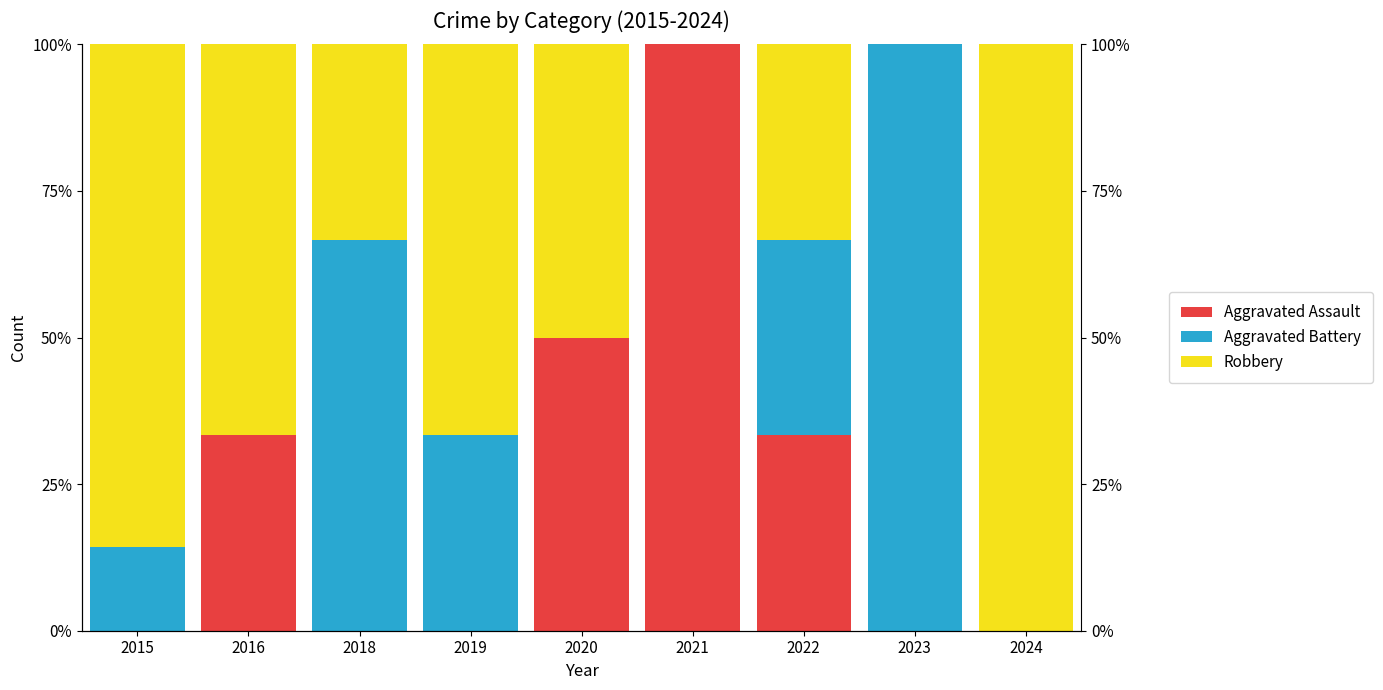

What is the maximum value shown in the chart?

100.0